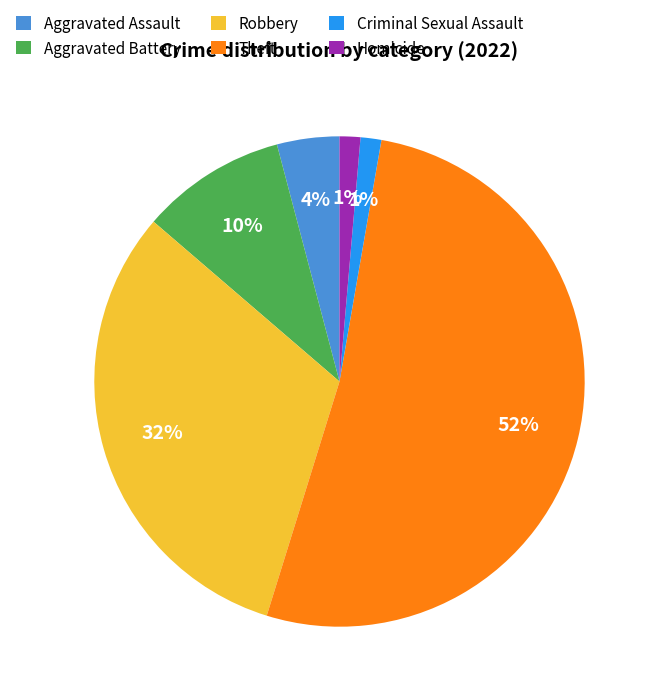

True or false: Theft accounts for 42% of the total.

False